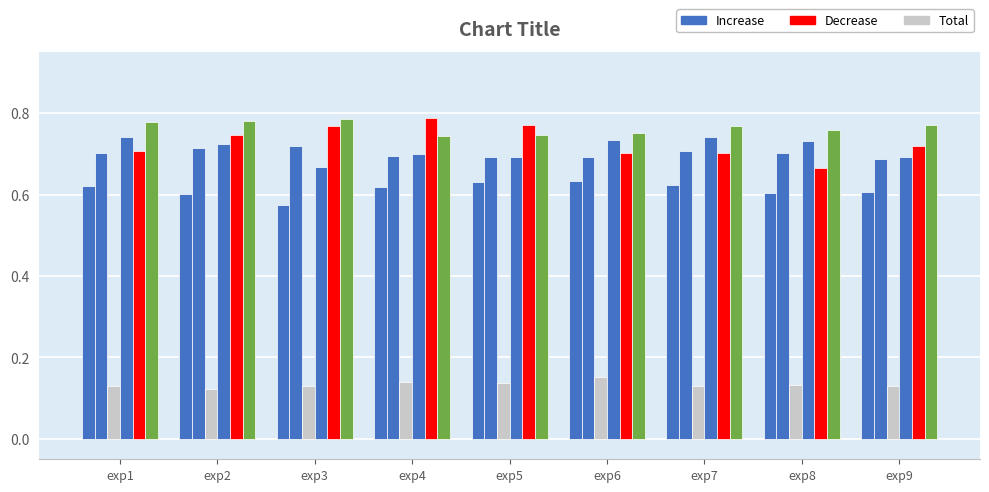

Is it true that testLoss equals 0.6 at exp4?

True